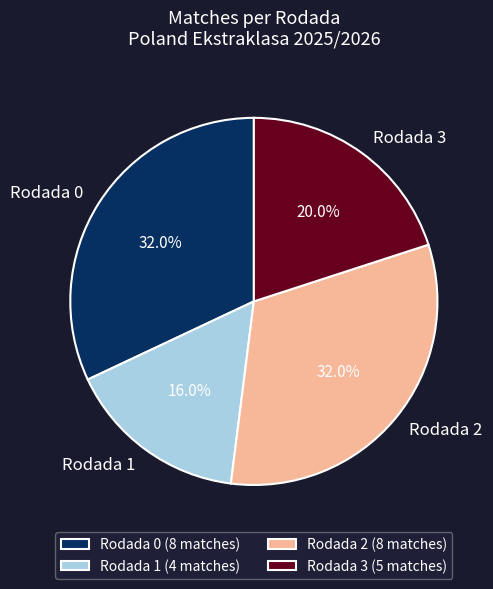

To the nearest percent, what is the difference between the largest and smallest slice percentages?

16%